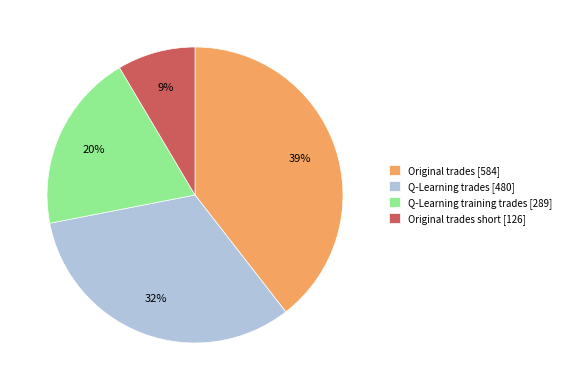

Is there any slice that represents more than half of the pie?

No